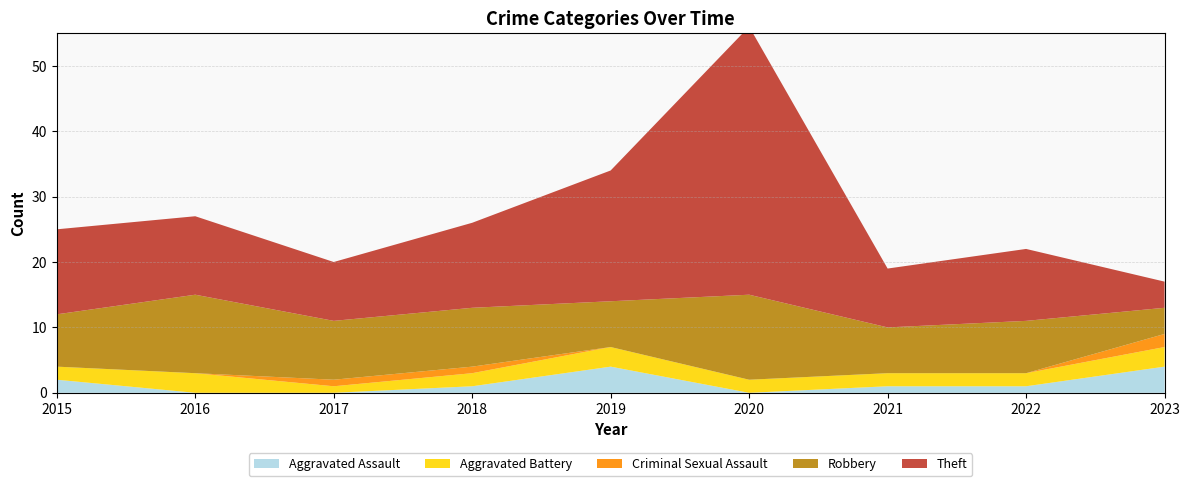

Reading left to right, list all the values displayed in this chart.

Aggravated Assault: 2	0	0	1	4	0	1	1	4
Aggravated Battery: 2	3	1	2	3	2	2	2	3
Criminal Sexual Assault: 0	0	1	1	0	0	0	0	2
Robbery: 8	12	9	9	7	13	7	8	4
Theft: 13	12	9	13	20	41	9	11	4